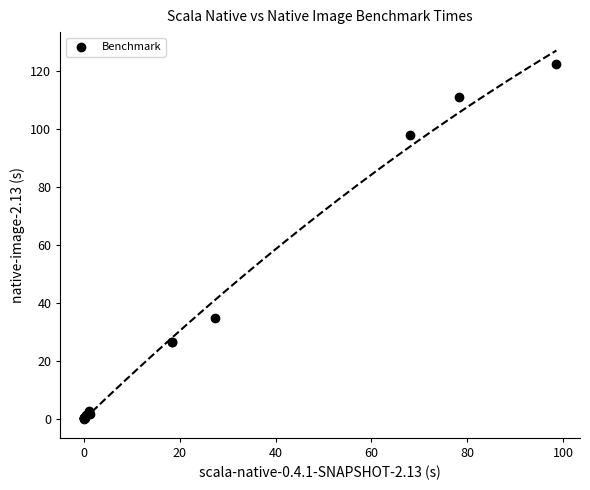

What Y value in the scatter plot is closest to 61?

34.8